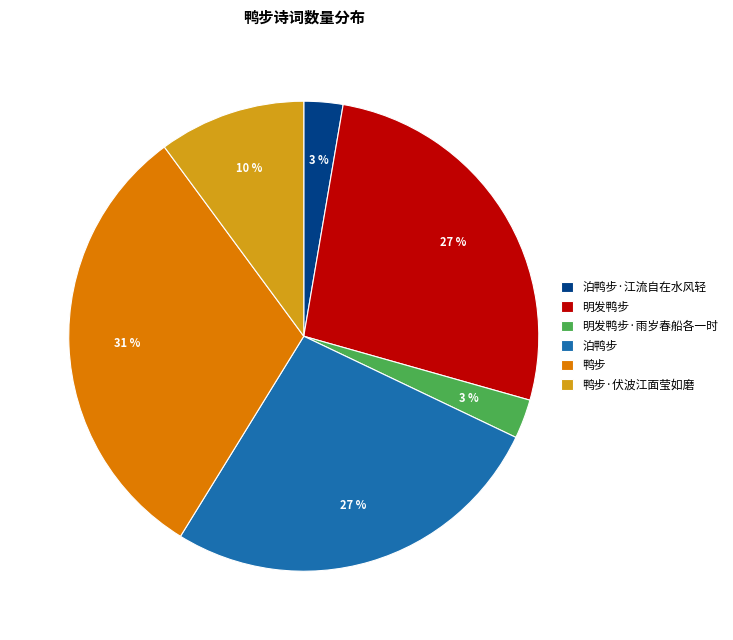

Which slice is the largest?

鸭步